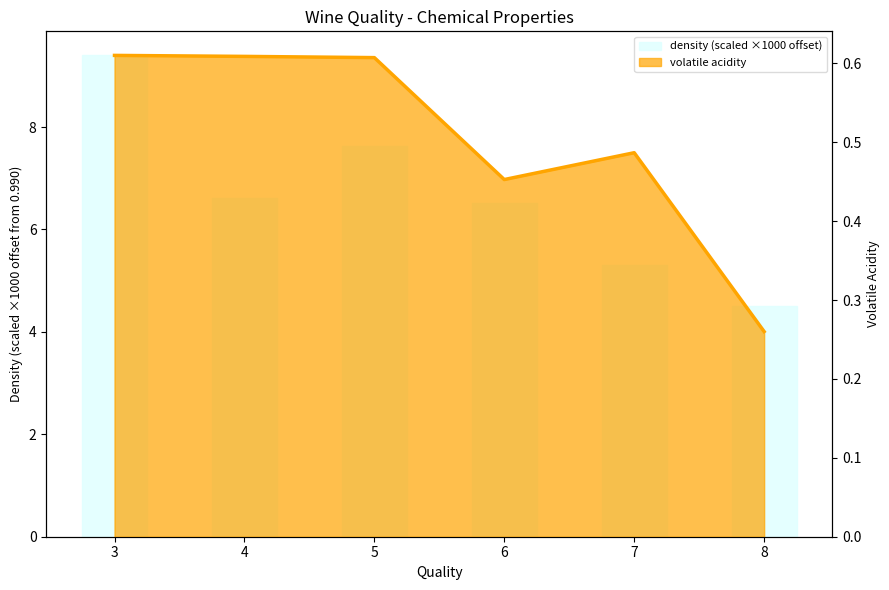

What is the difference between the maximum and minimum values in the volatile acidity line series?

0.3